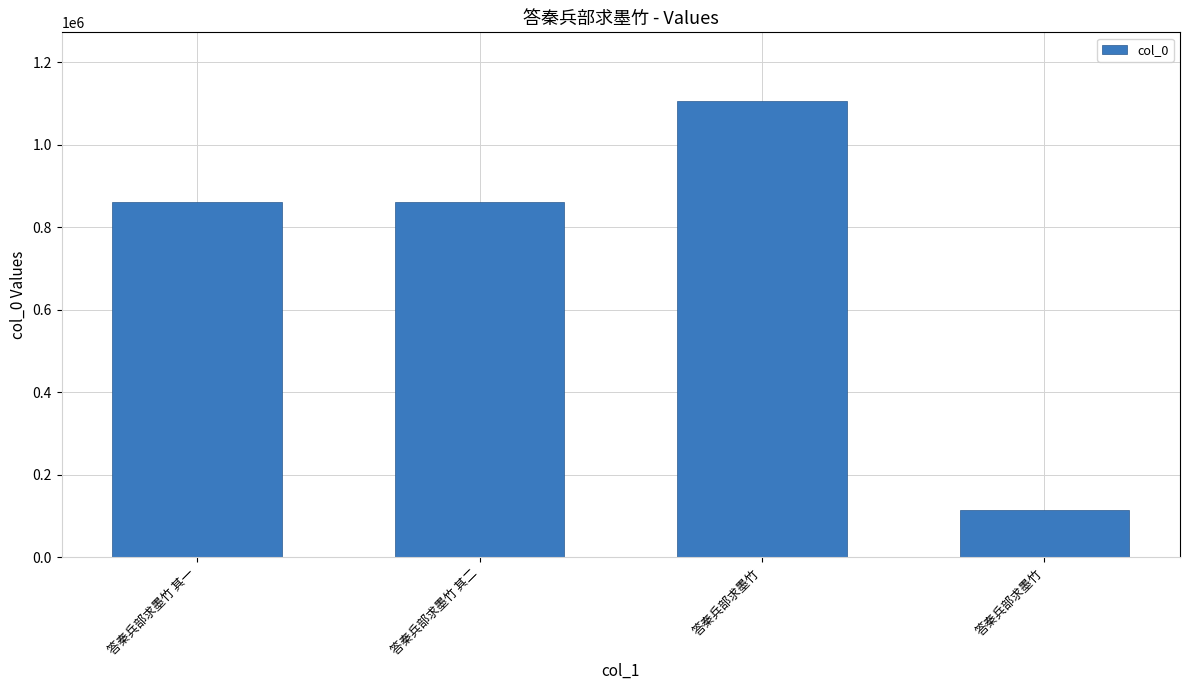

How many bars are there in total?

4